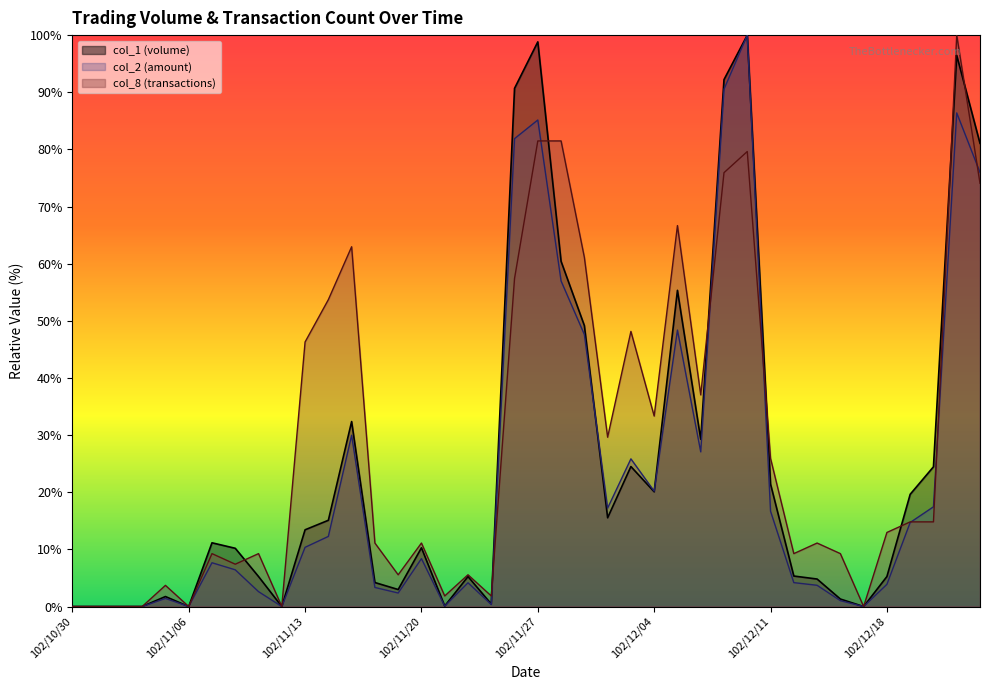

Does the chart have visible grid lines?

No